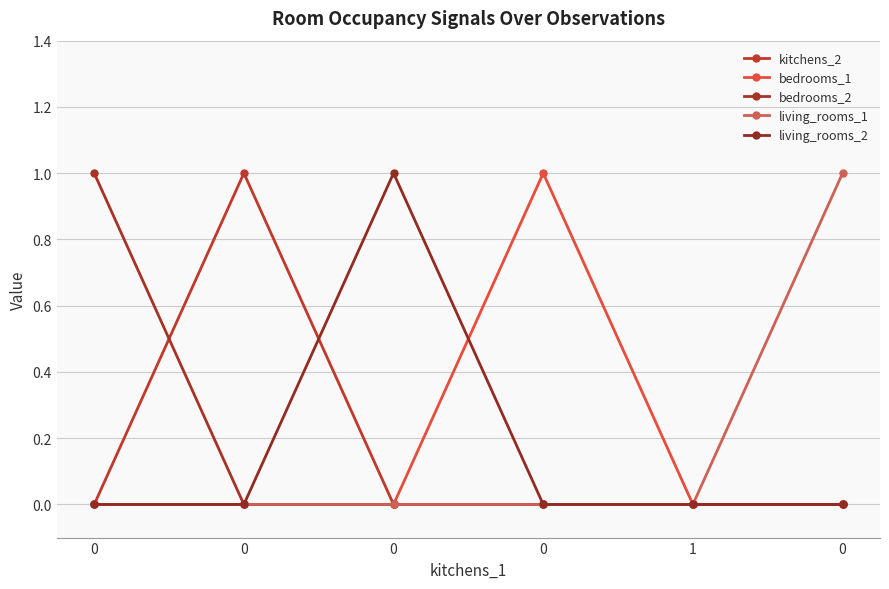

How many lines are shown in the chart?

5